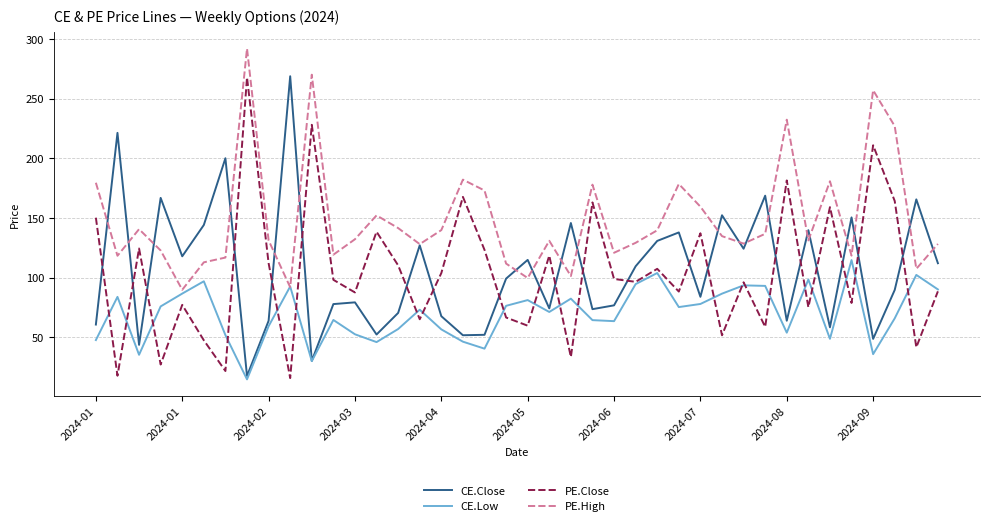

At how many categories does at least one series exceed 218?

7